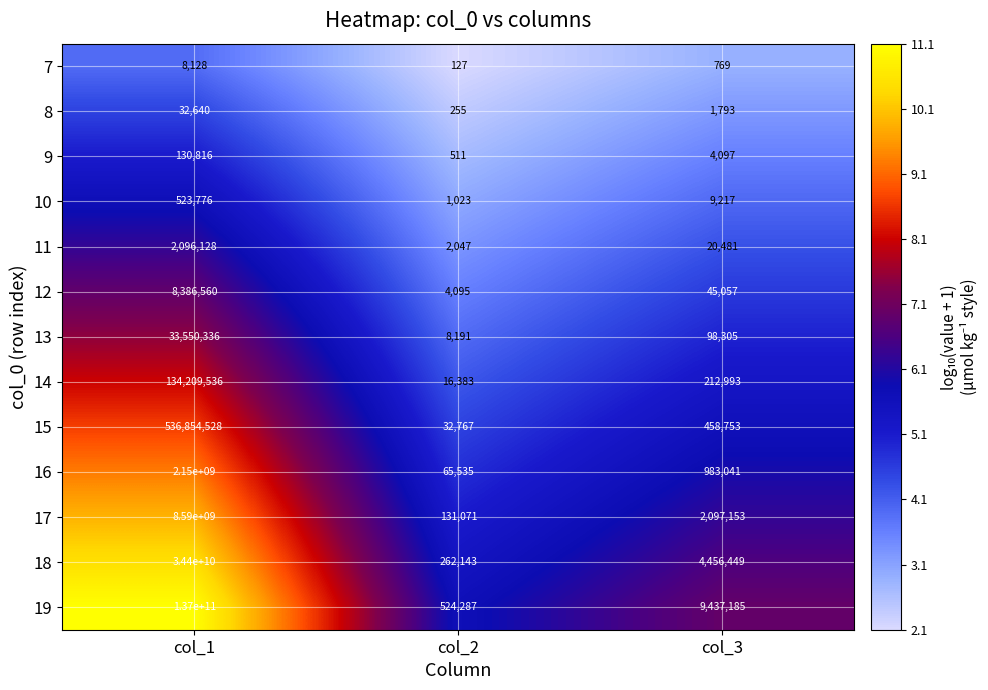

Where is 18 nearest to the value 17200131071?

col_3